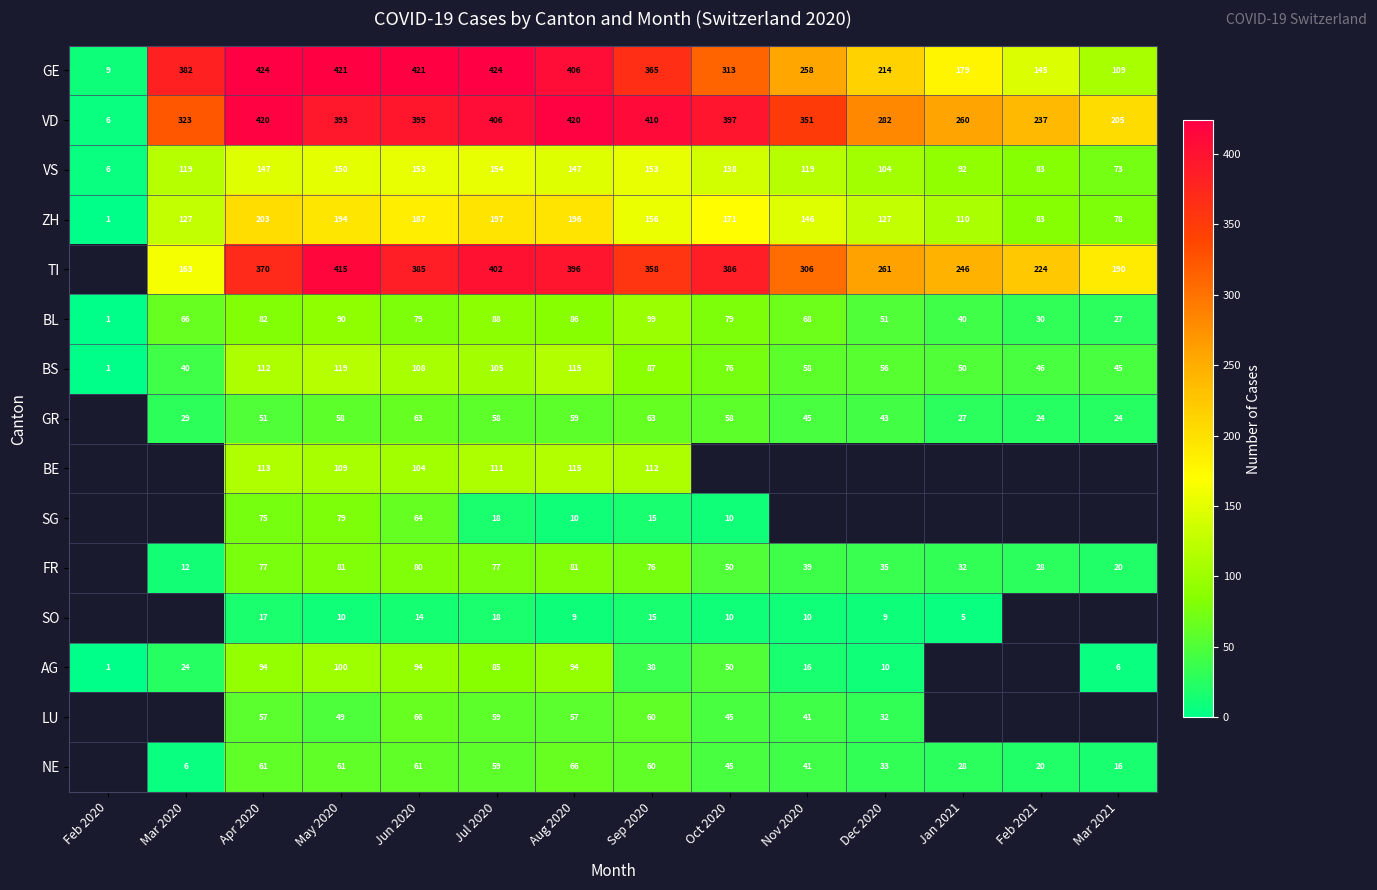

What is the approximate value of VS at Jun 2020, to the nearest 50?

150